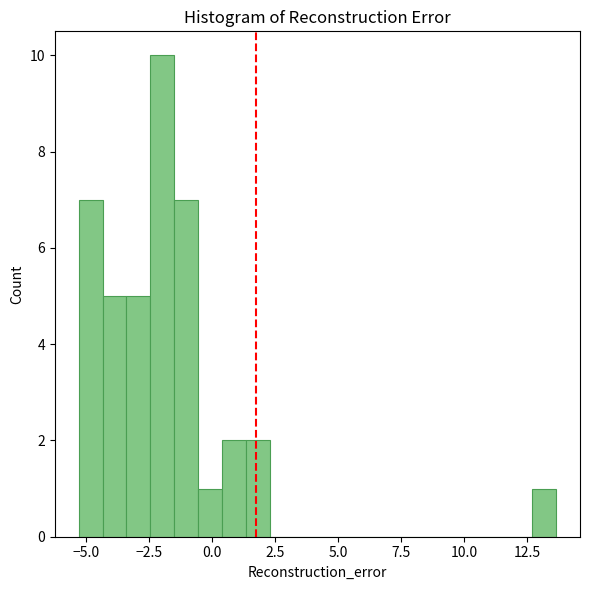

Read against the x-axis, roughly where is the centre of the tallest bar?

-2.0